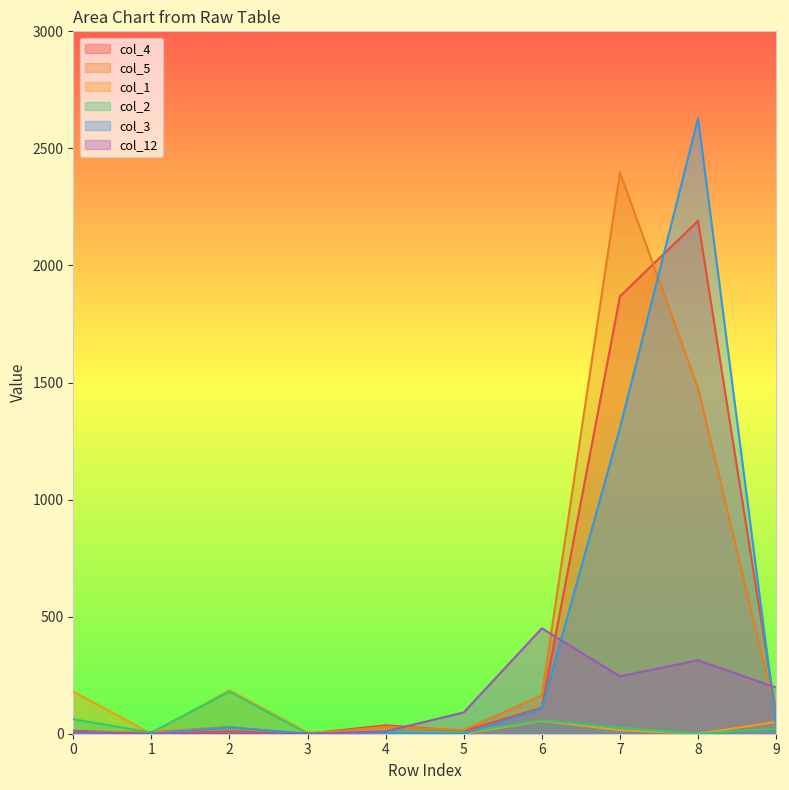

List the labels in order of col_3 value, largest first.

8, 7, 6, 9, 2, 4, 0, 1, 3, 5